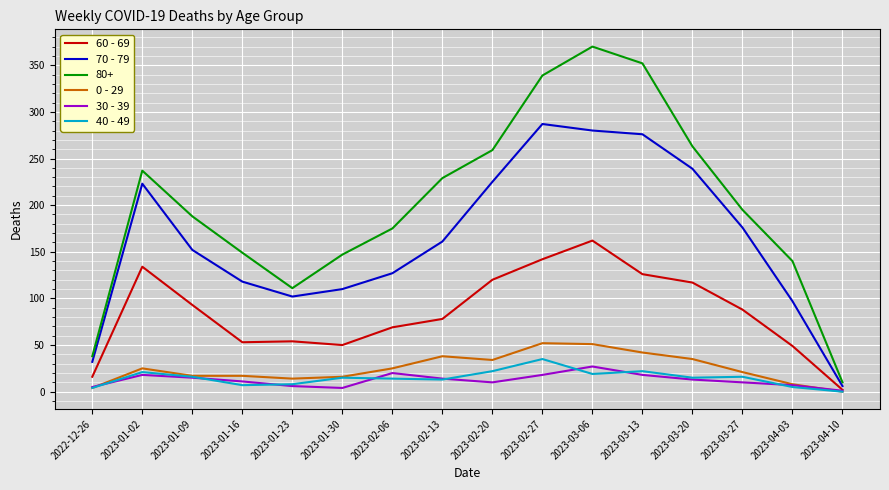

True or false: 40 - 49 and 80+ cross at least once.

False